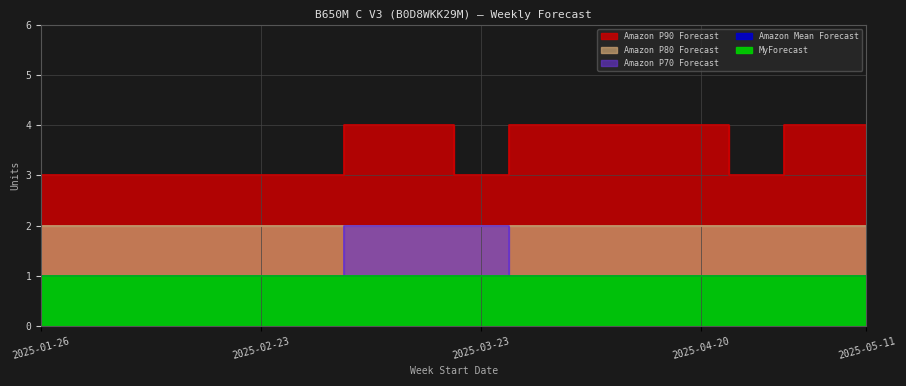

Does the chart have visible grid lines?

Yes